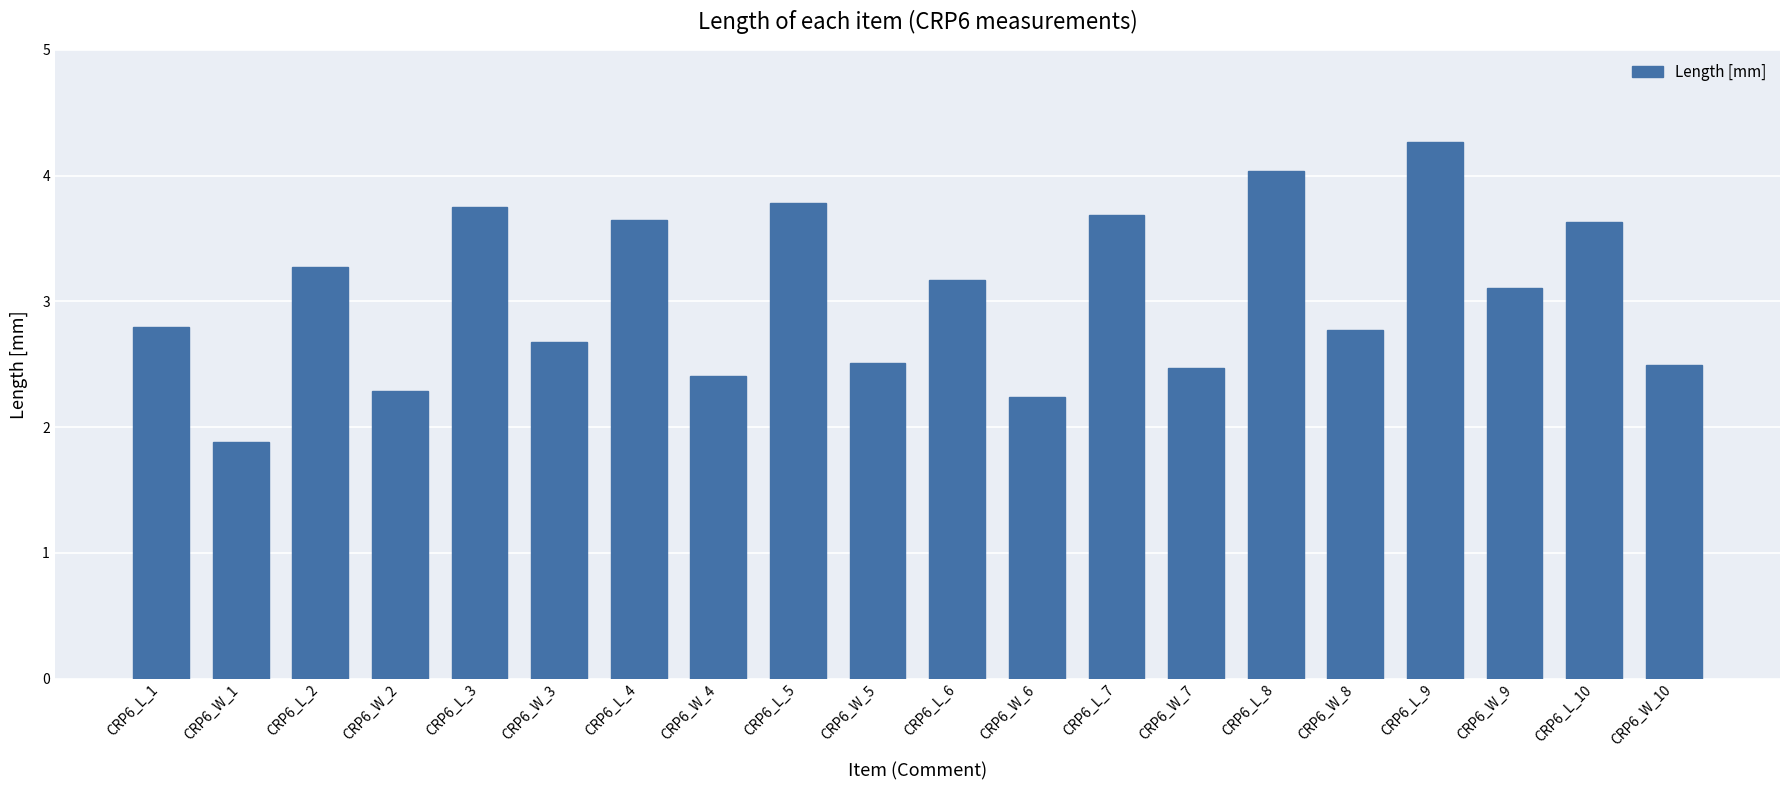

Approximately how many times larger is the value at CRP6_W_1 compared to CRP6_W_7?

0.8